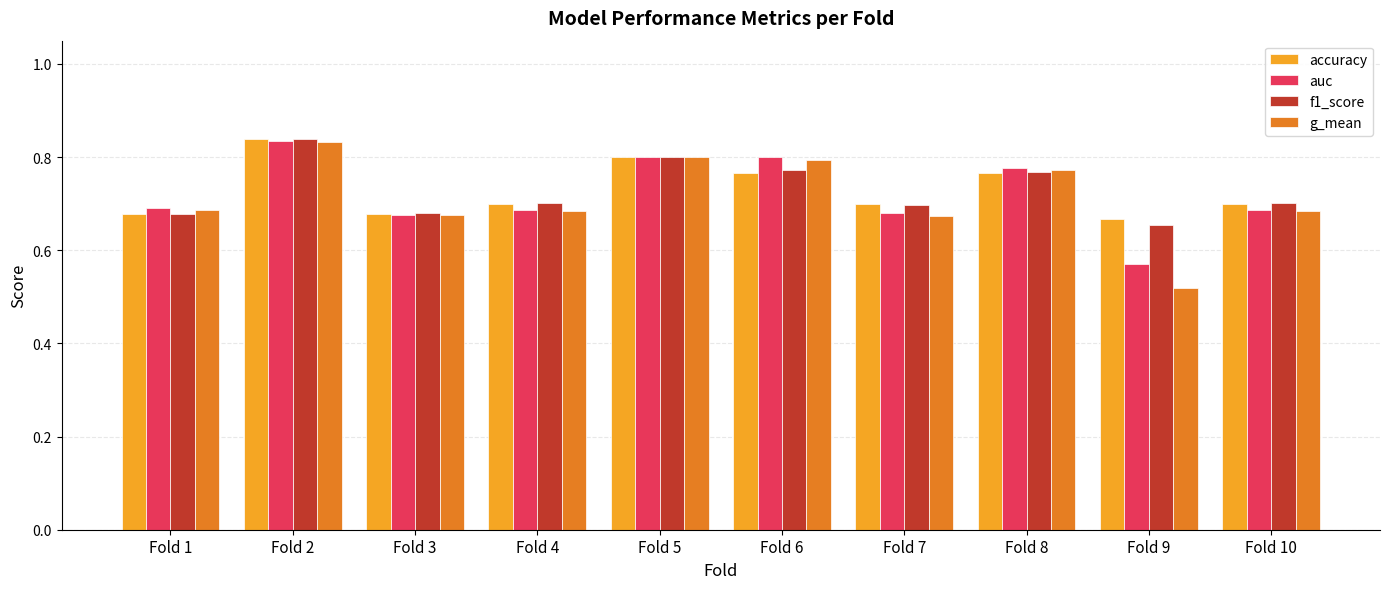

What is the difference between the second highest and second lowest values in the g_mean series?

0.1